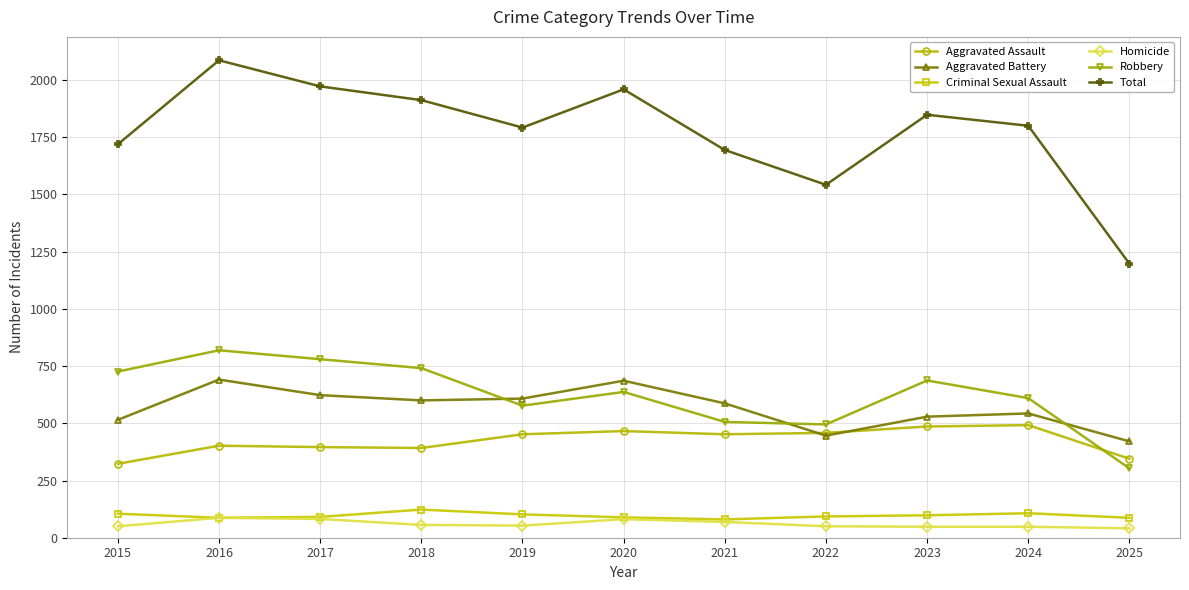

Is it true that Total equals 3027 at 2017?

False